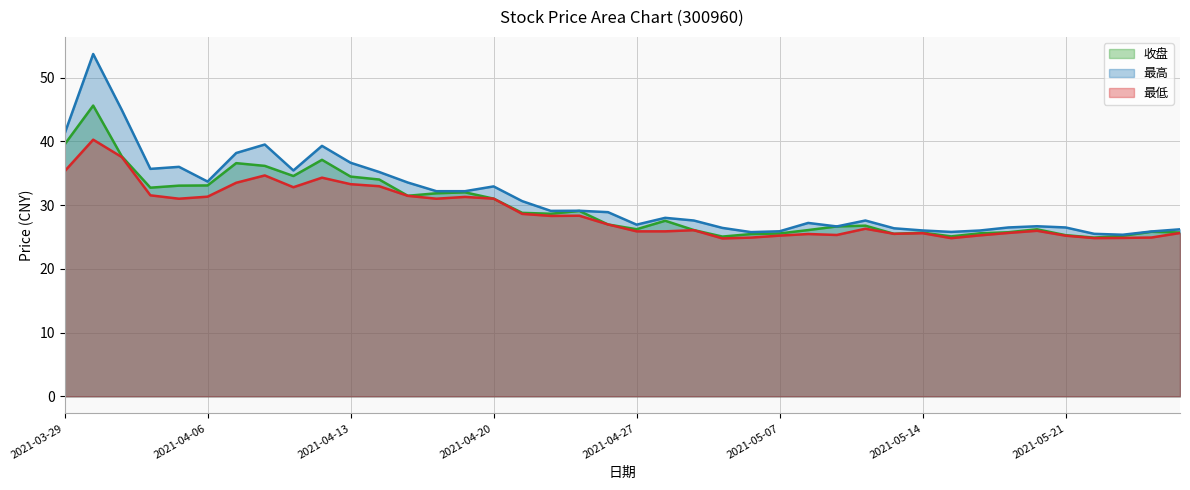

Rank the series by their maximum value, from lowest to highest.

最低, 收盘, 最高